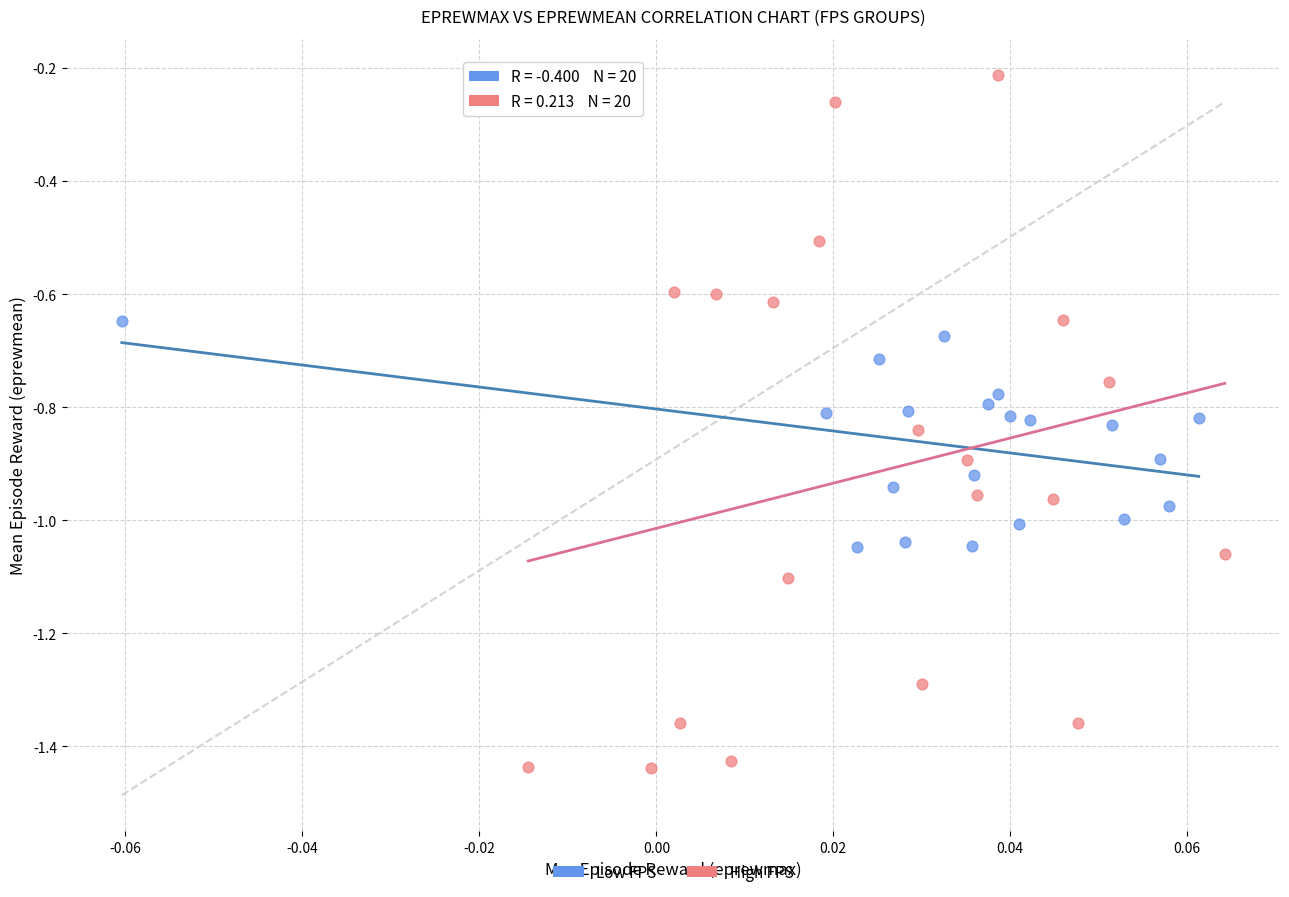

Which series contains the lowest Y value?

High FPS